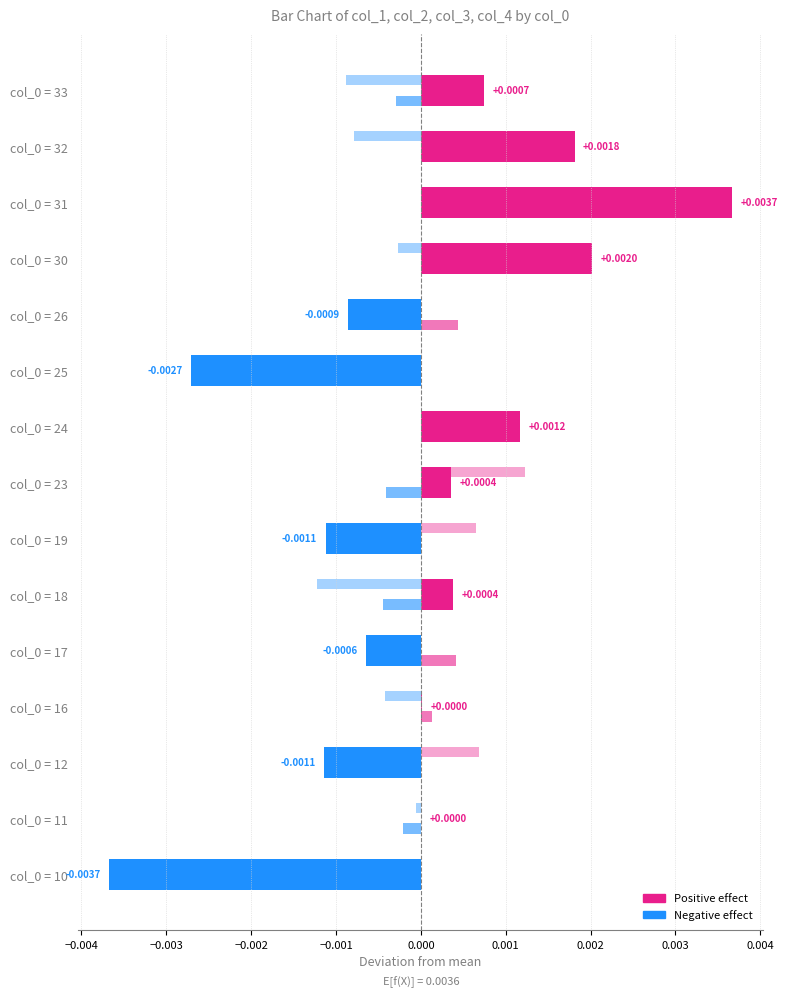

Count the number of categories in the chart.

15